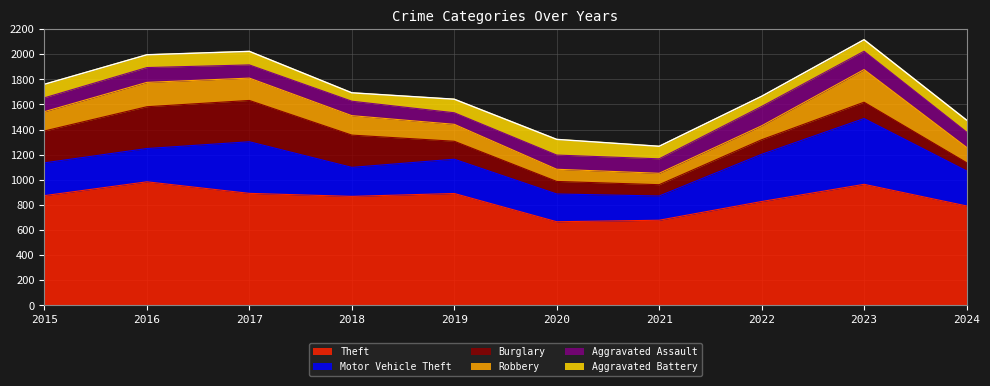

How many categories are shown in the chart?

10